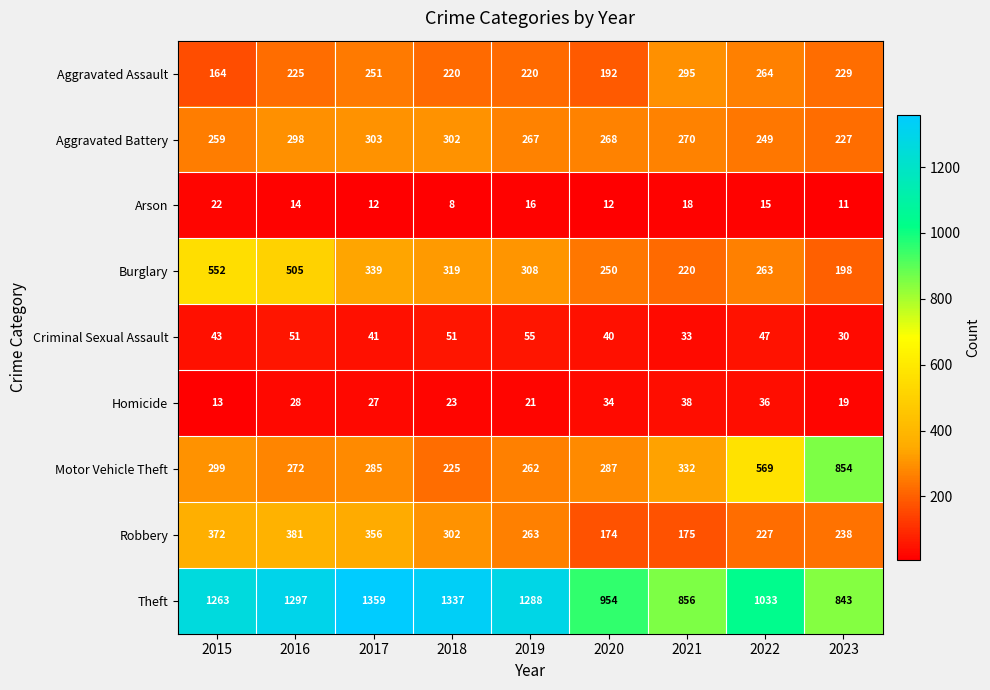

What is the difference between the Homicide values at 2017 and 2022?

9